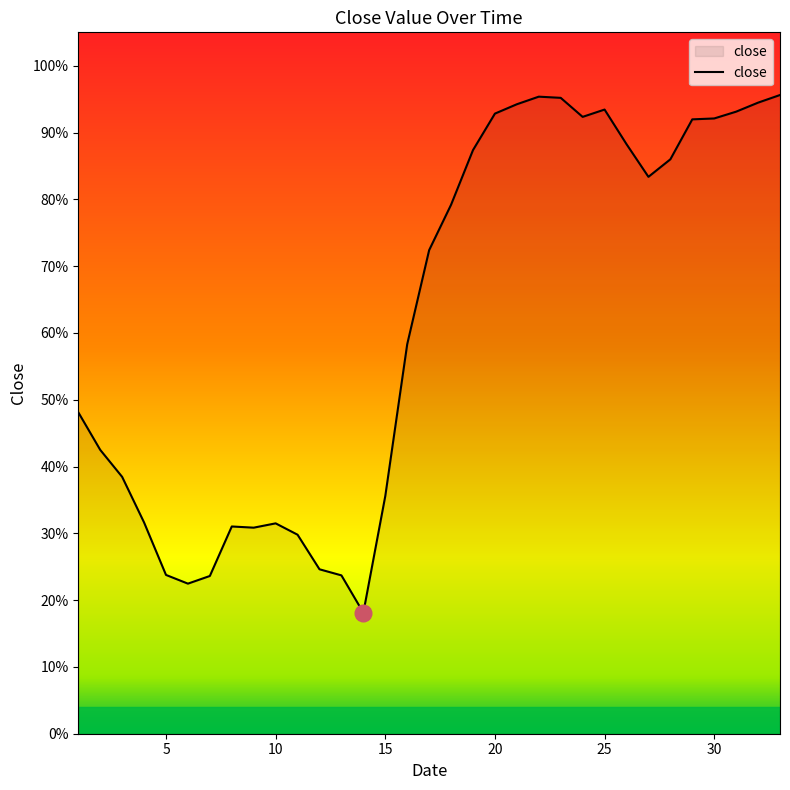

Does the chart display data point markers on the line(s)?

No